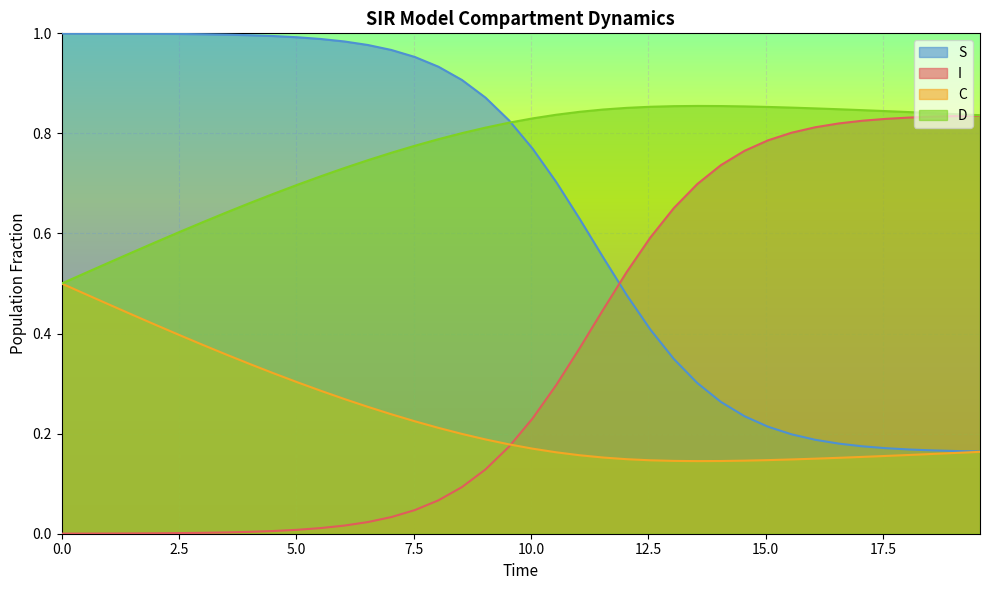

Rank the series by their average value, from highest to lowest.

D, S, I, C